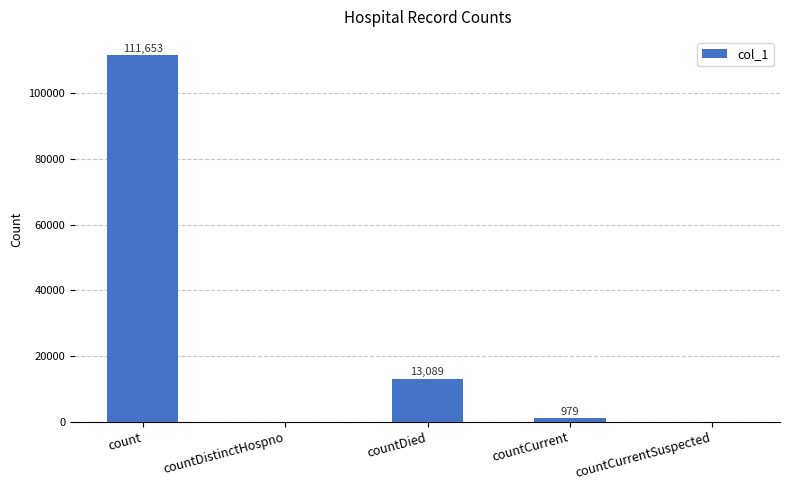

What is the maximum value shown in the chart?

111653